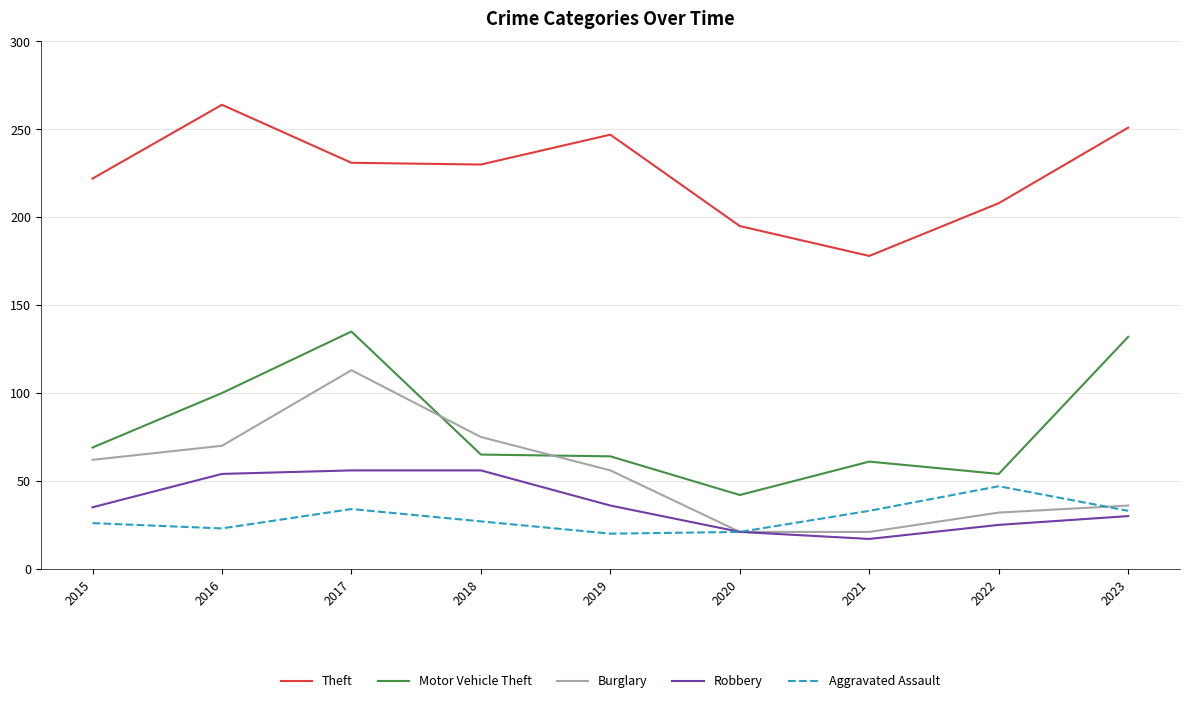

At which label does Burglary first exceed 56?

2015